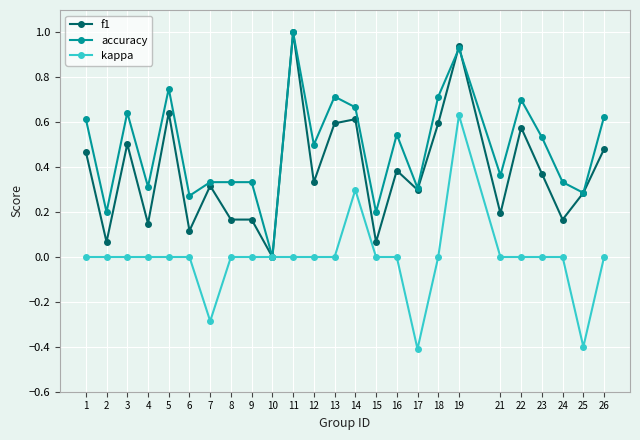

What is the sum of all kappa values?

-0.2